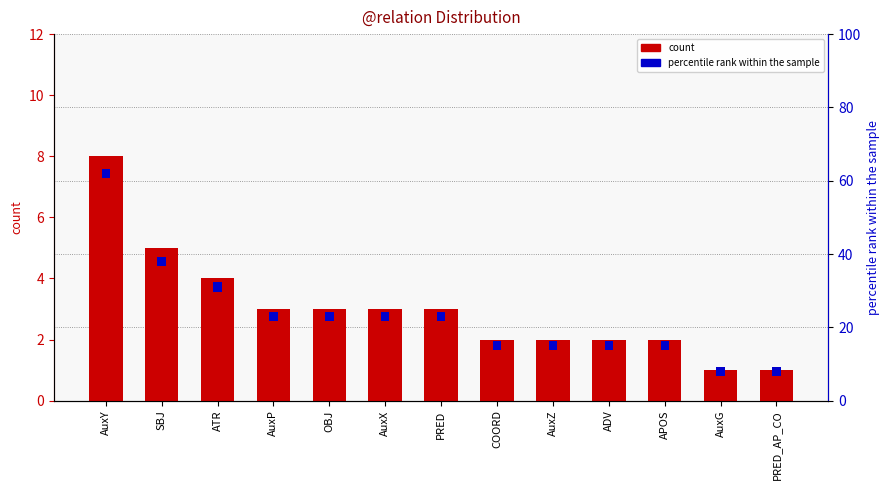

Is it true that percentile rank within the sample equals 0.3 at ATR?

True